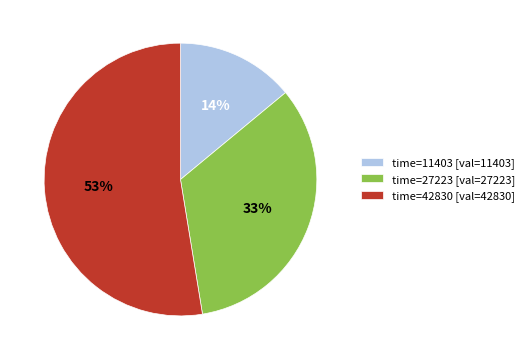

To the nearest percent, what is the average slice percentage?

33%